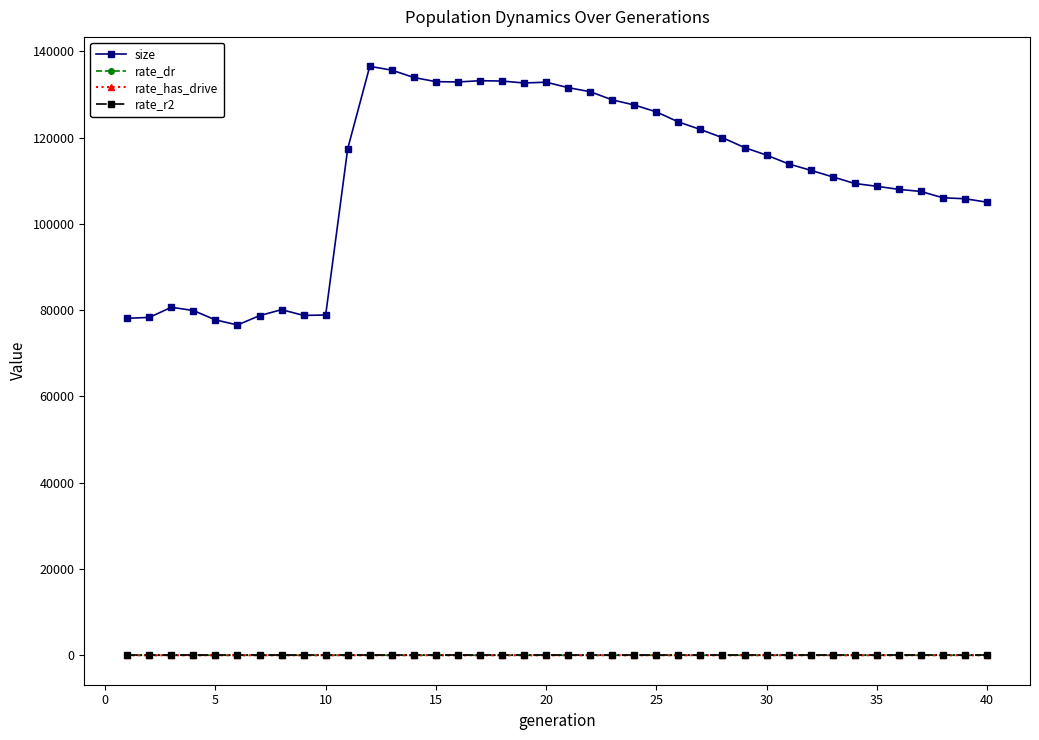

What is the maximum value shown in the chart?

136527.0